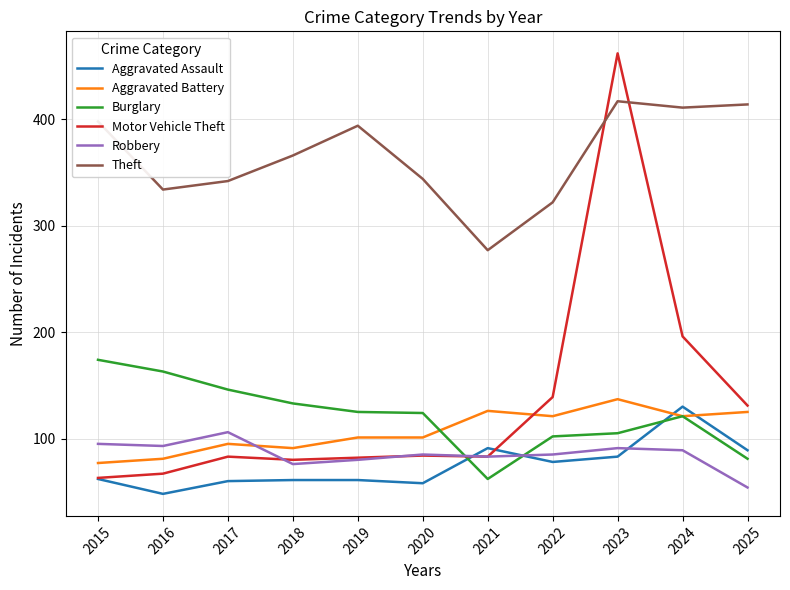

Which label corresponds to the largest value in the chart?

2023